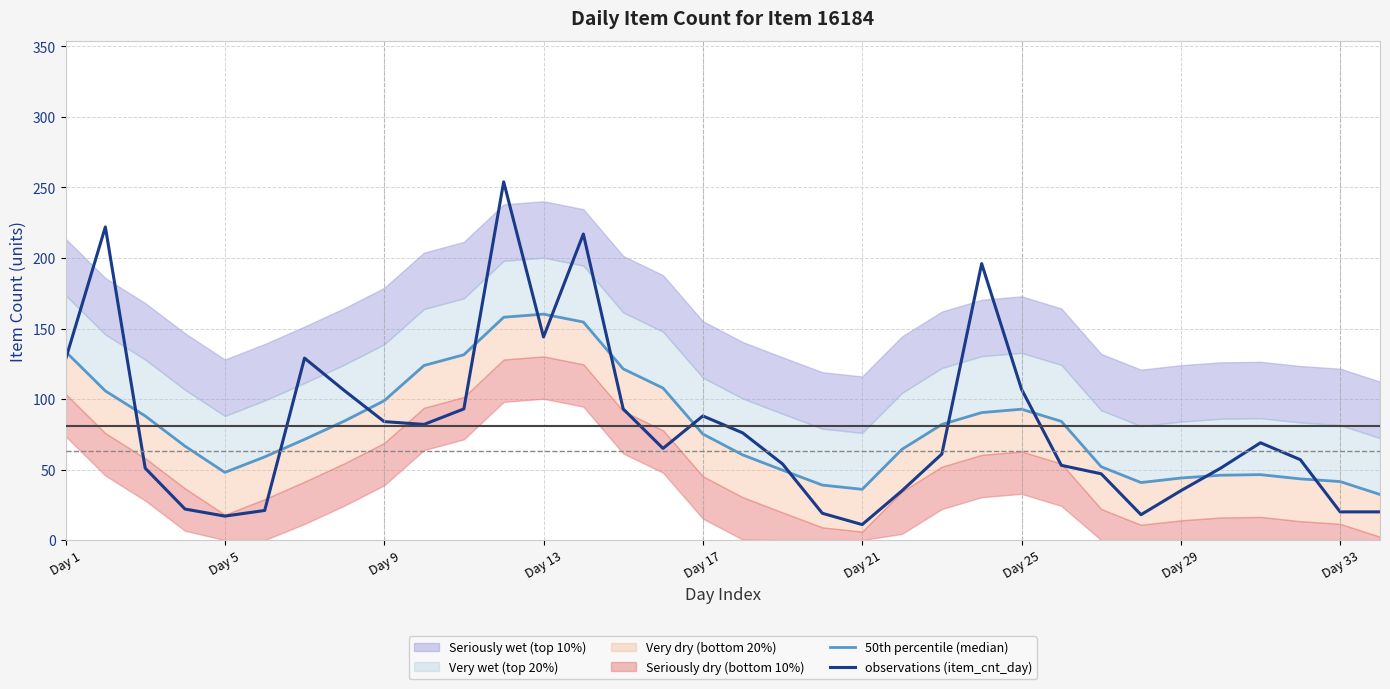

What is the maximum value shown in the chart?

254.0